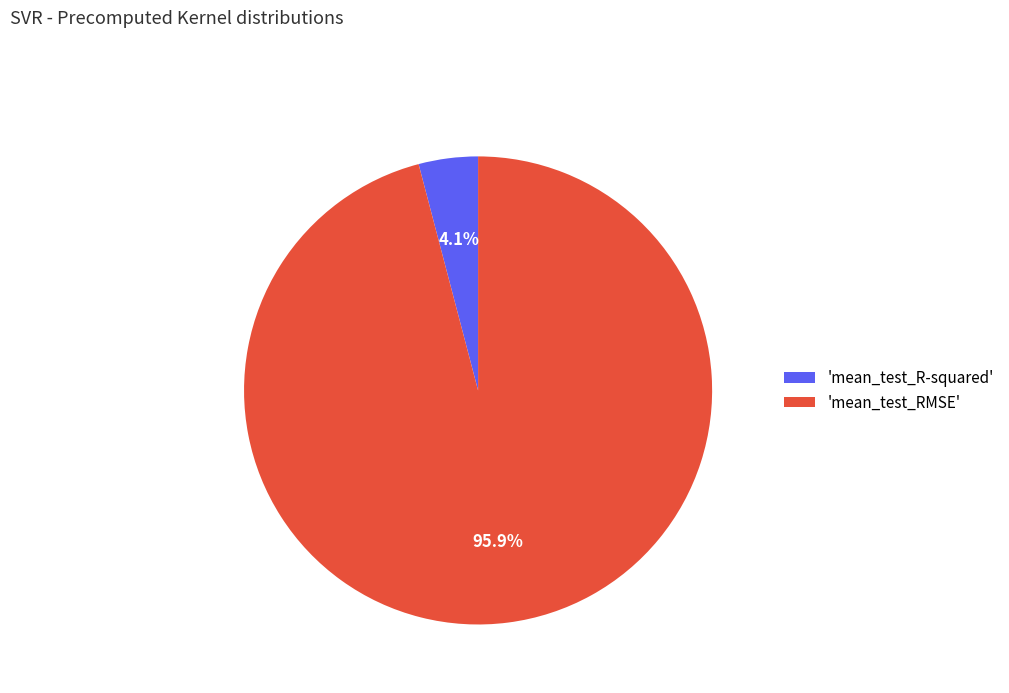

To the nearest percent, what is the difference between the largest and smallest slice percentages?

92%